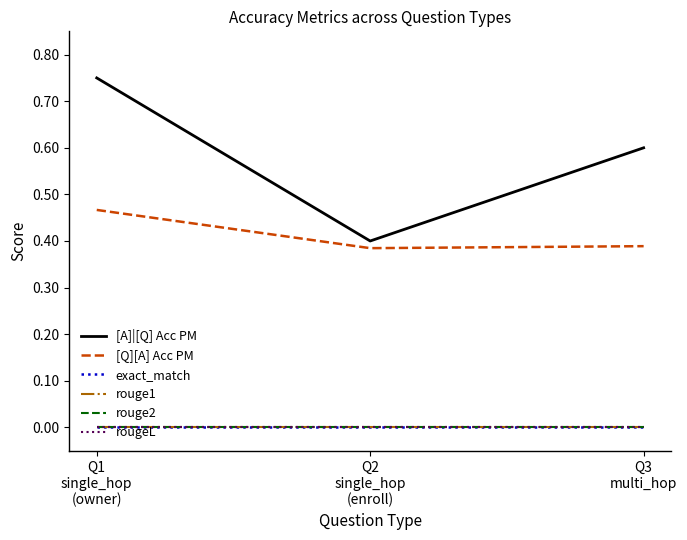

Does the chart display data point markers on the line(s)?

No